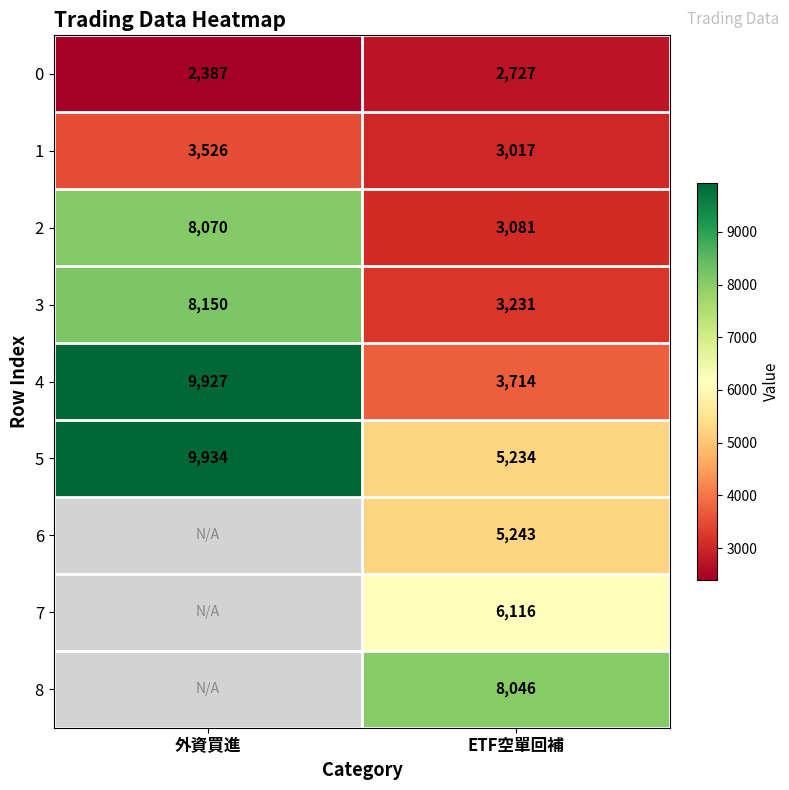

At which category is the sum across all series the highest?

ETF空單回補